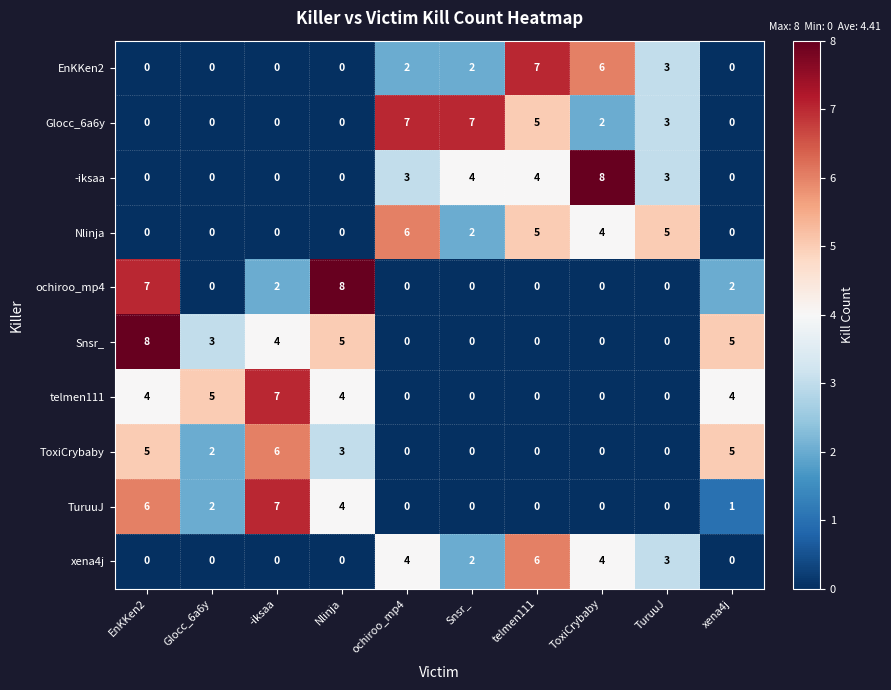

At which category is the sum across all series the highest?

EnKKen2